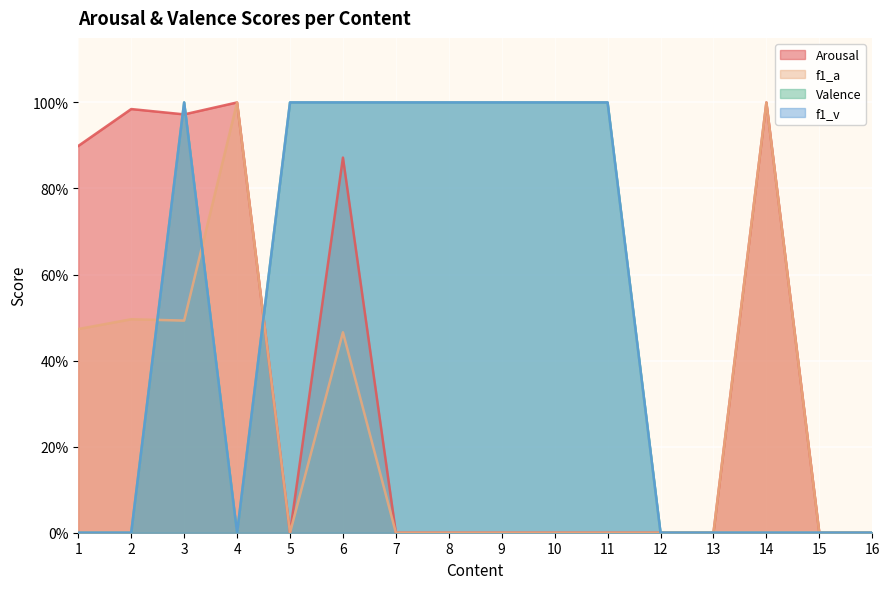

List the labels in order of f1_a value, largest first.

4, 14, 2, 3, 1, 6, 5, 7, 8, 9, 10, 11, 12, 13, 15, 16